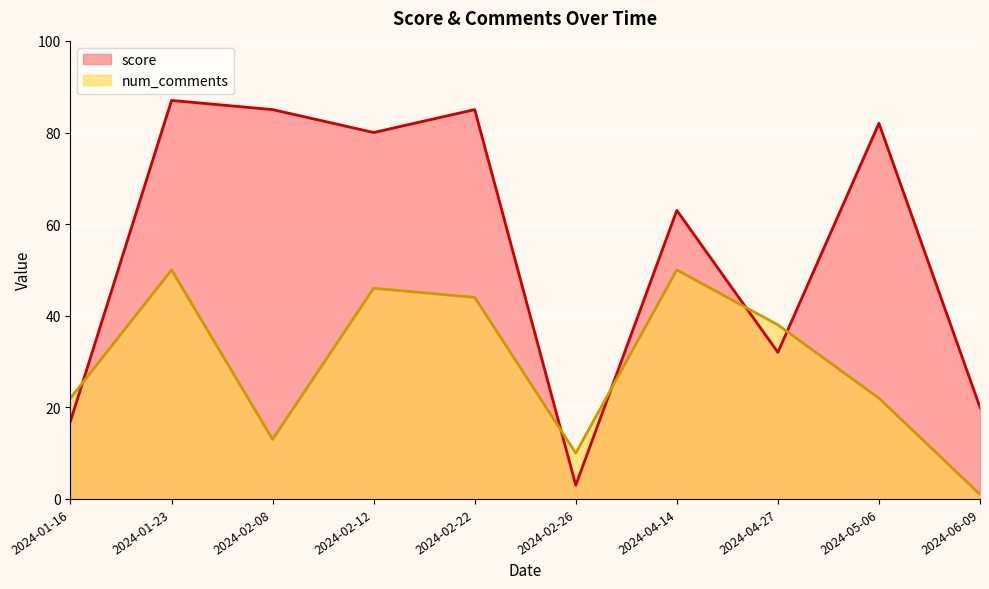

At which label does score reach its peak?

2024-01-23